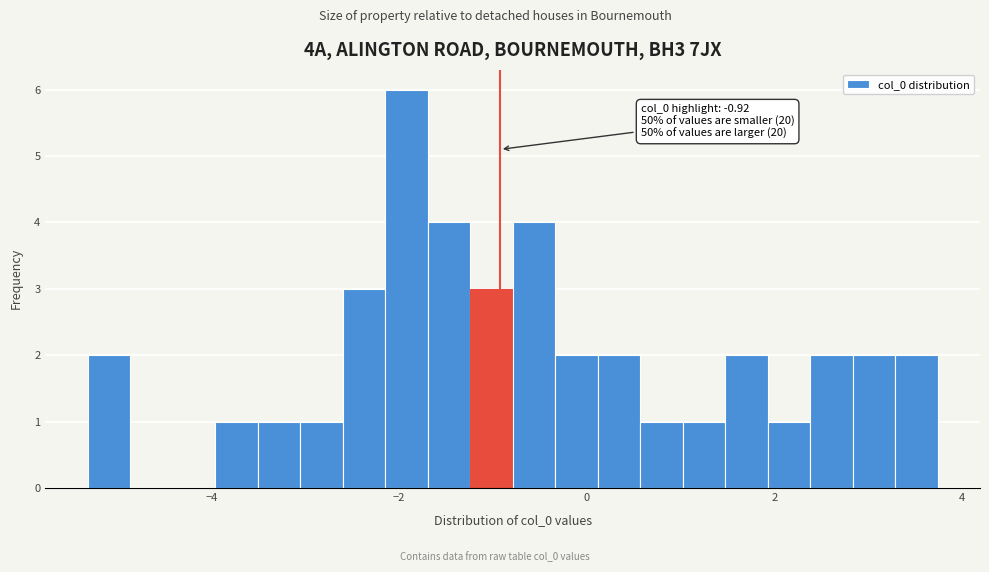

Around what value on the x-axis is the tallest bar? Give the approximate position of its centre, as read against the axis.

-2.0